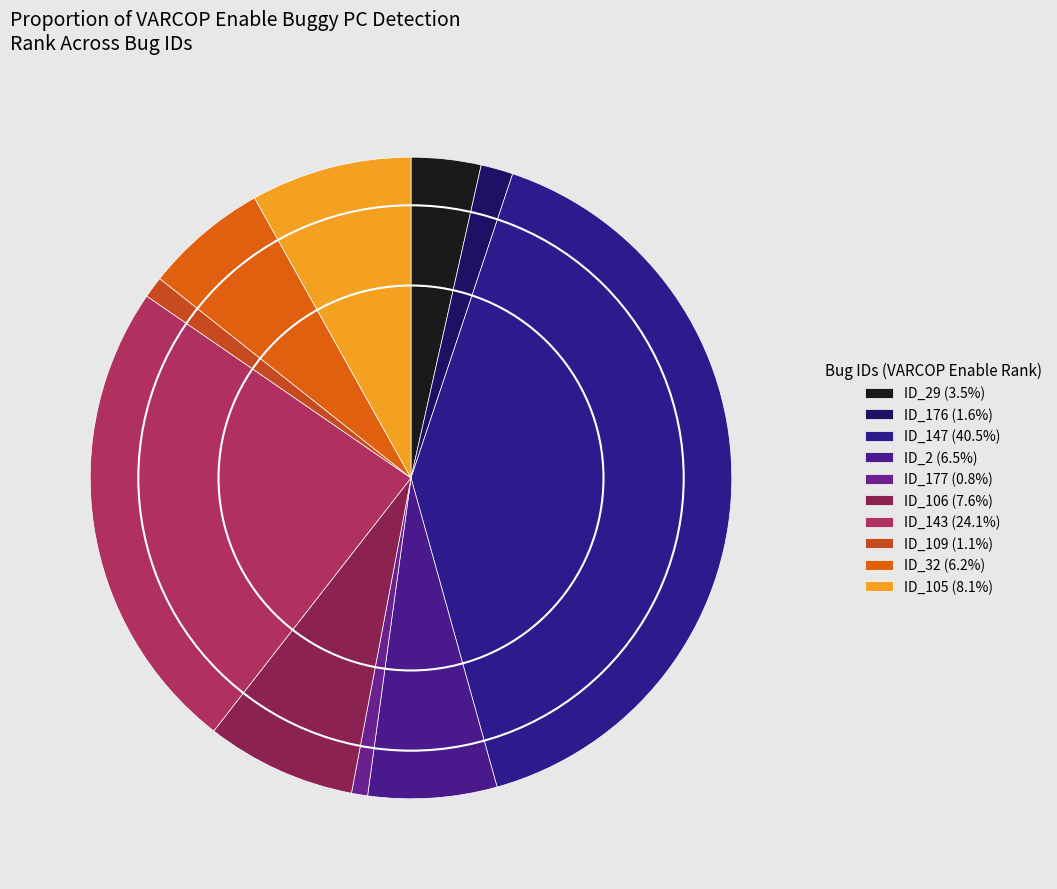

Which slice is the largest?

ID_147